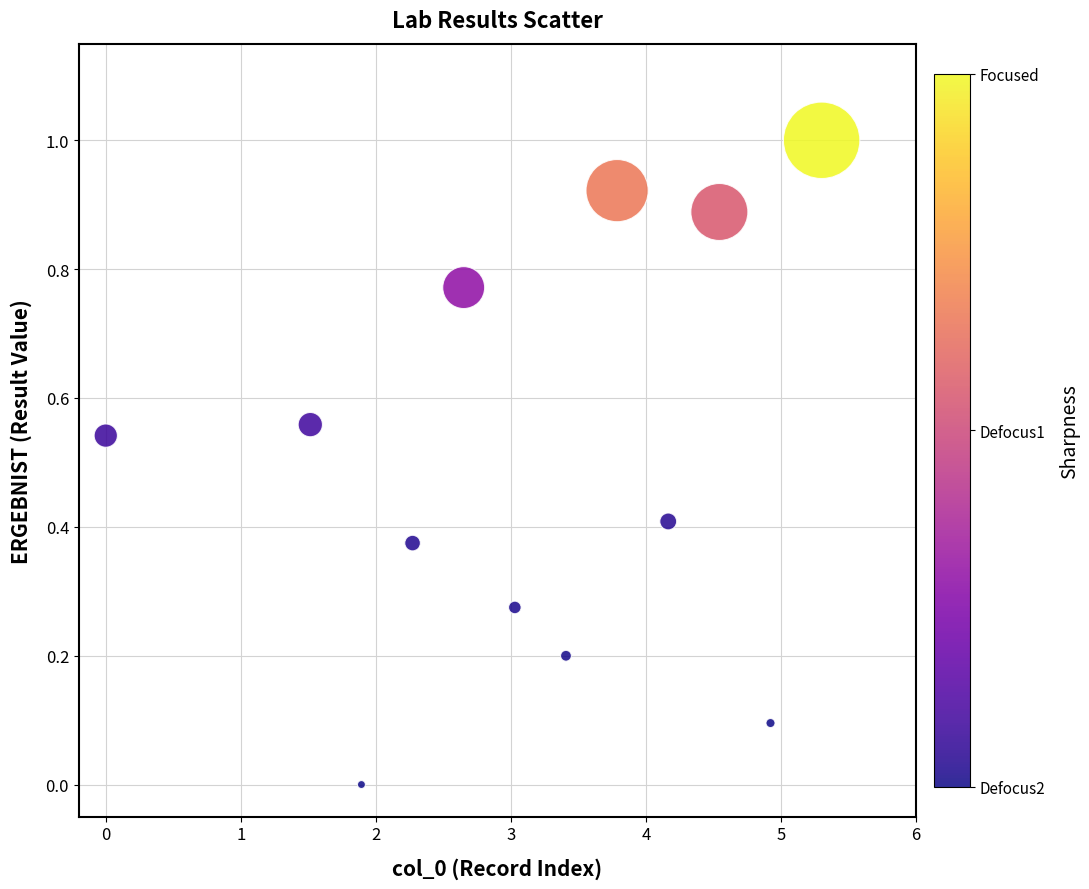

What is the range of X values (max minus min)?

5.3